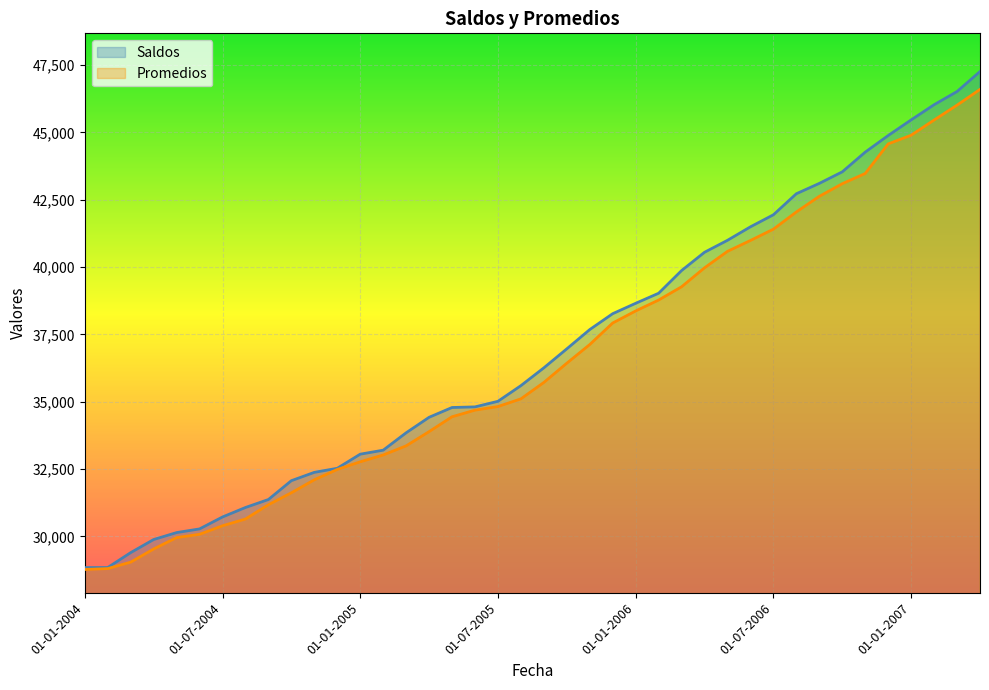

The value of Saldos at 01-10-2004 is 16042. True or false?

False